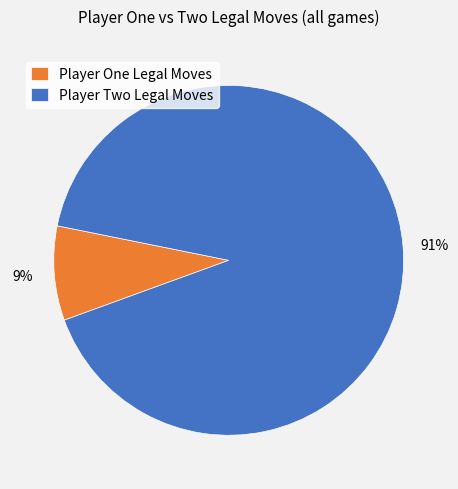

Combined, do Player One Legal Moves and Player Two Legal Moves account for over 50%?

Yes